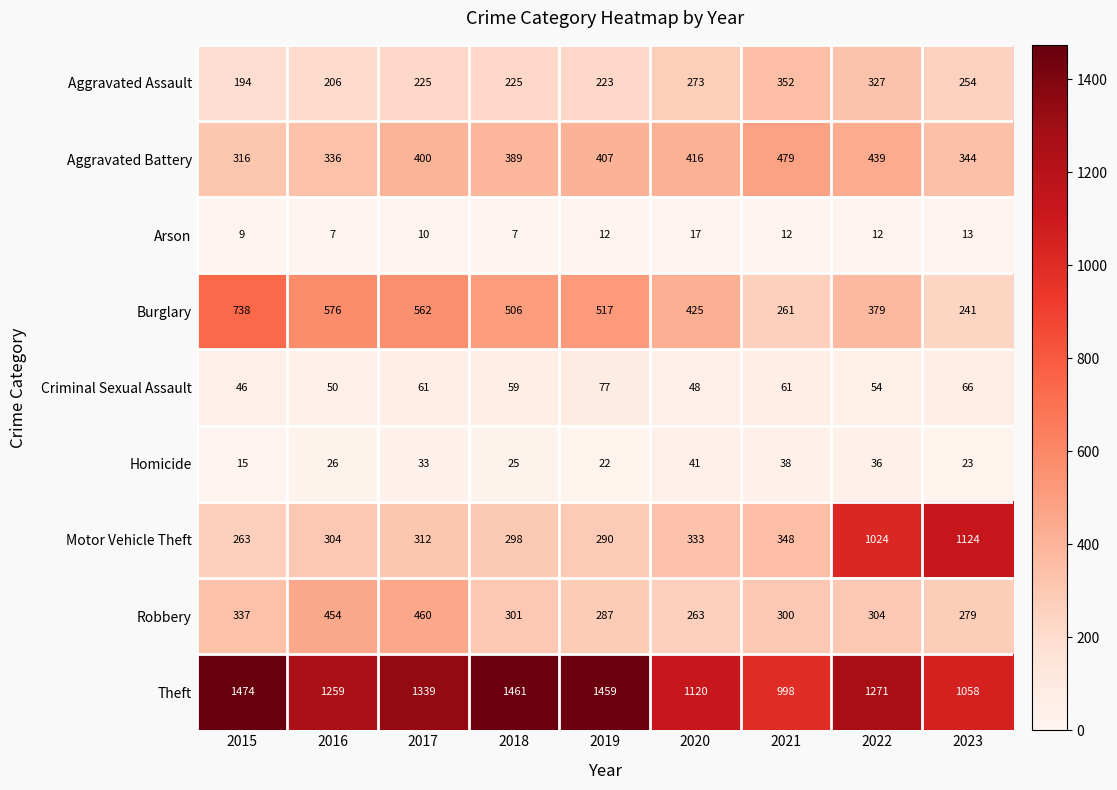

The Burglary series shows 384 at 2023. True or false?

False